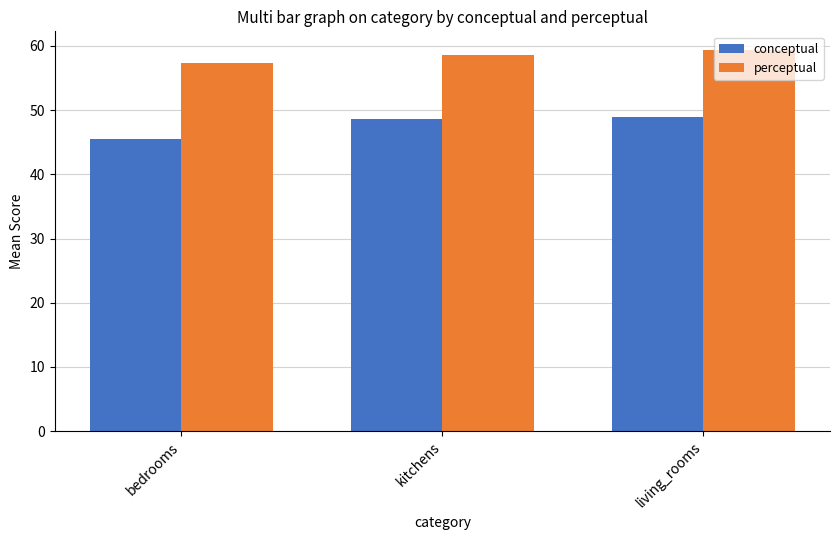

What is the label of the 1st bar from the right?

living_rooms